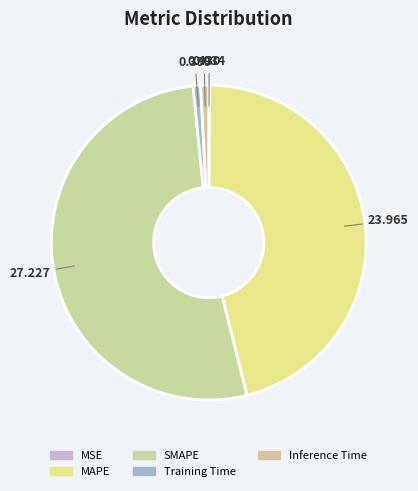

Which has a higher value, Inference Time or SMAPE?

SMAPE